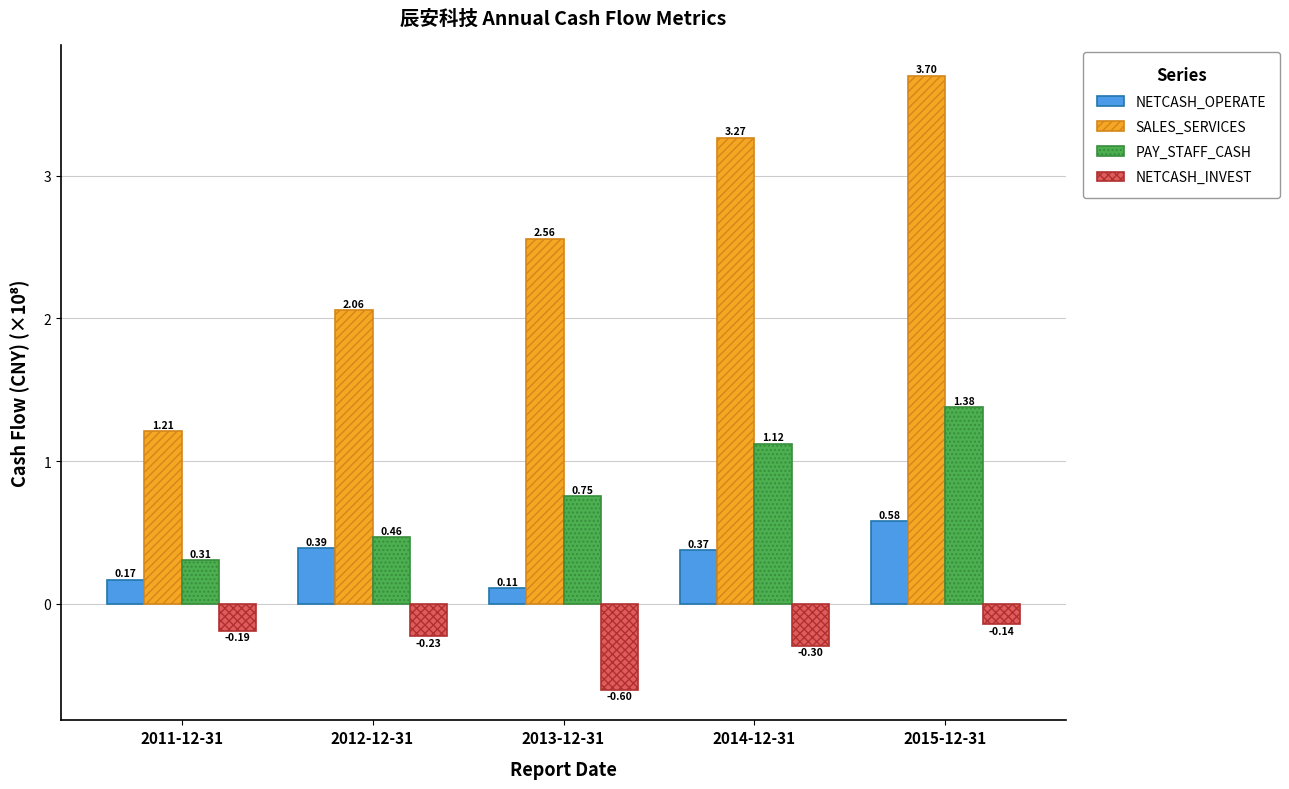

What is the sum of the SALES_SERVICES values at 2013-12-31 and 2015-12-31?

6.3